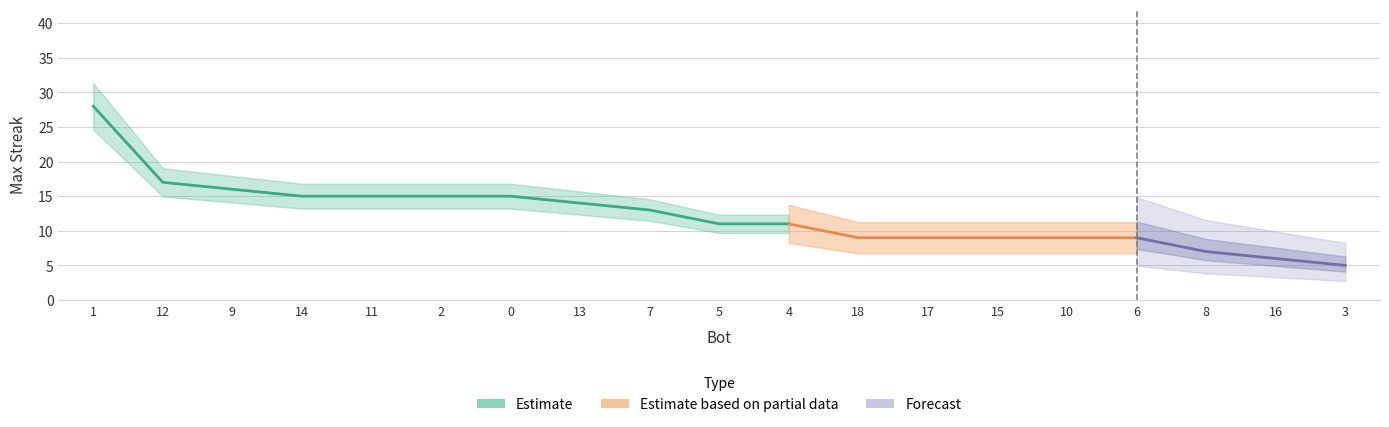

Rank the categories by value from highest to lowest.

1, 12, 9, 14, 11, 2, 0, 13, 7, 5, 4, 18, 17, 15, 10, 6, 8, 16, 3